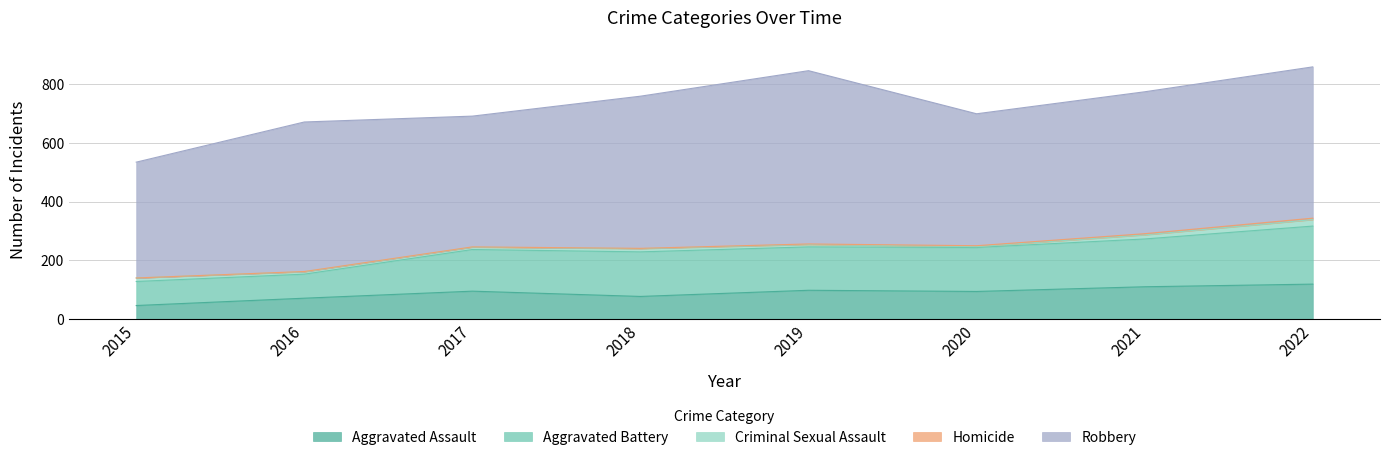

Reading left to right, what are all the values shown in this chart?

Aggravated Assault: 2015=46	2016=71	2017=95	2018=77	2019=98	2020=94	2021=110	2022=119
Aggravated Battery: 2015=82	2016=82	2017=142	2018=152	2019=148	2020=150	2021=163	2022=198
Criminal Sexual Assault: 2015=12	2016=8	2017=8	2018=11	2019=8	2020=3	2021=14	2022=22
Homicide: 2015=0	2016=1	2017=1	2018=1	2019=2	2020=3	2021=4	2022=5
Robbery: 2015=395	2016=510	2017=446	2018=519	2019=591	2020=450	2021=484	2022=516